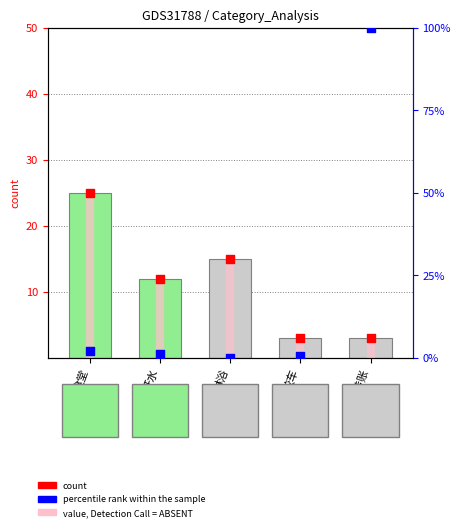

Which series reaches the minimum Y coordinate?

percentile rank within the sample